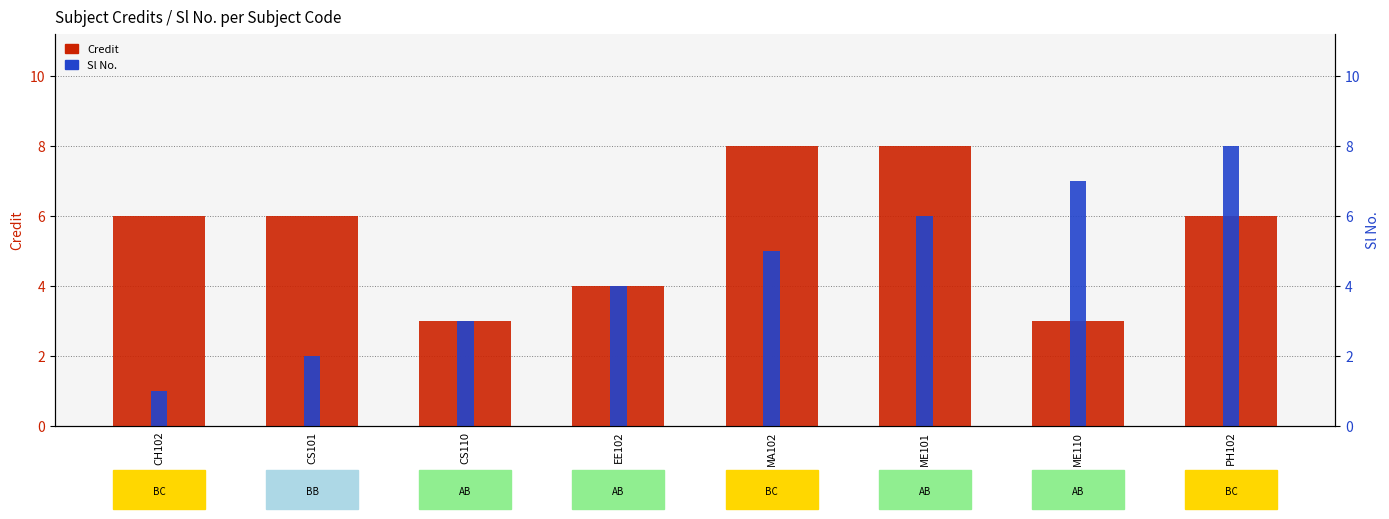

Reading left to right, transcribe all the data shown in this chart.

Credit: 6	6	3	4	8	8	3	6
Sl No.: 1	2	3	4	5	6	7	8